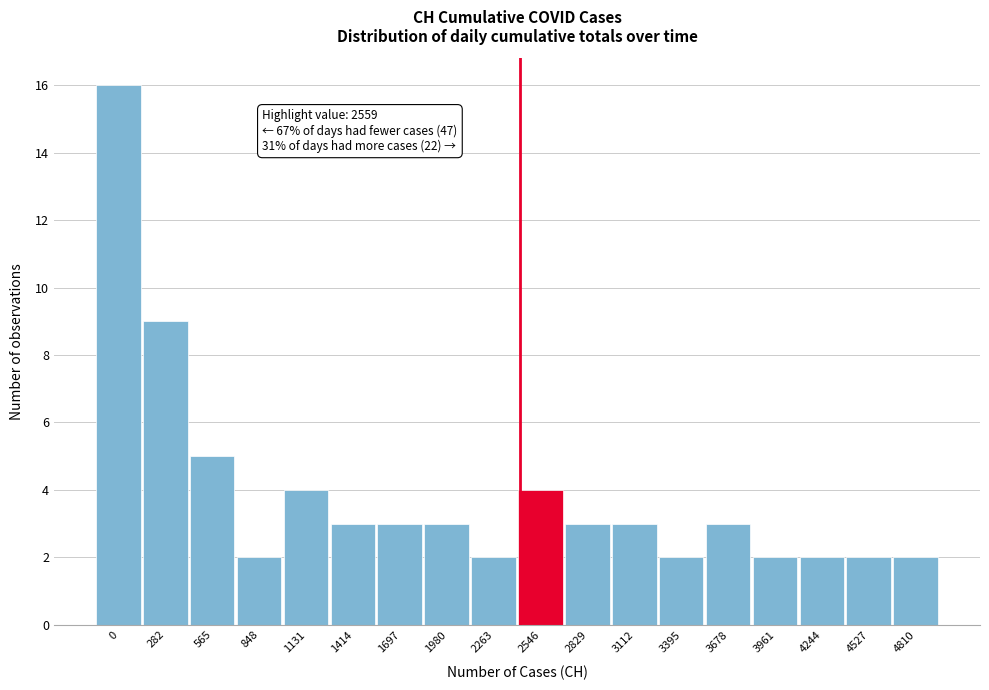

Reading left to right, what are all the values shown in this chart?

0=16	282=9	565=5	848=2	1131=4	1414=3	1697=3	1980=3	2263=2	2546=4	2829=3	3112=3	3395=2	3678=3	3961=2	4244=2	4527=2	4810=2